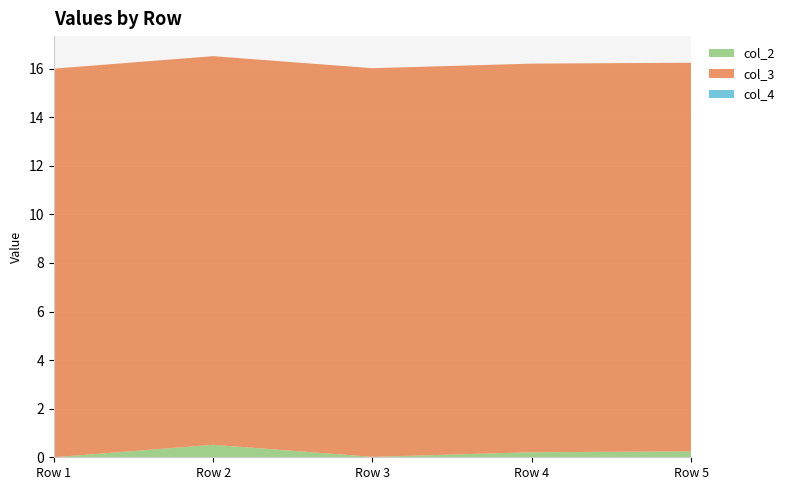

Reading left to right, what are all the values shown in this chart?

col_2: 0.0	0.5	0.0	0.2	0.2
col_3: 16.0	16.0	16.0	16.0	16.0
col_4: 0.0	0.0	0.0	0.0	0.0